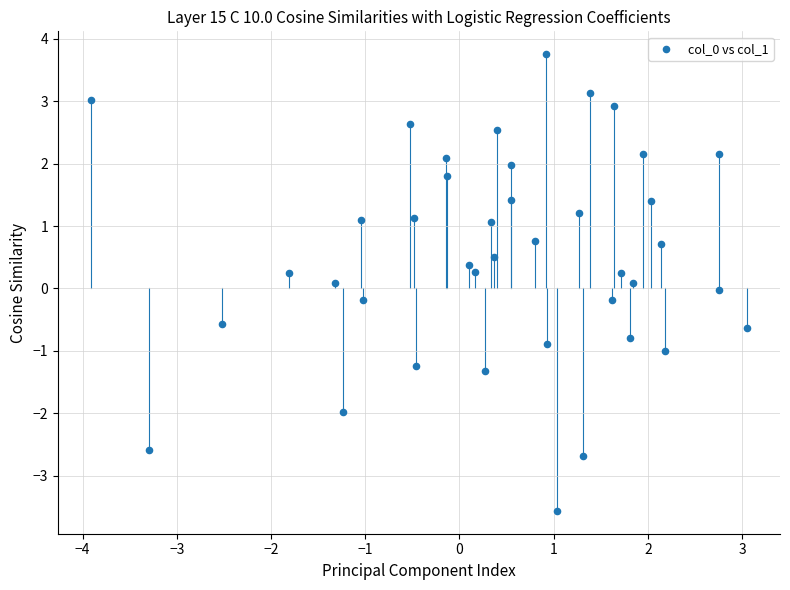

What is the range of X values (max minus min)?

7.0